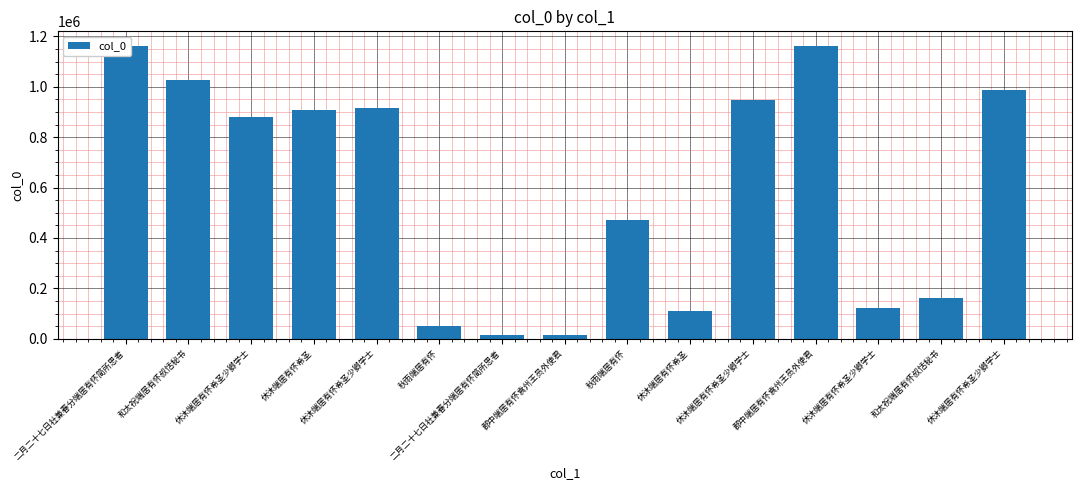

Which has a higher value, 郡中端居有怀袁州王员外使君 or 休沐端居有怀希圣少卿学士?

郡中端居有怀袁州王员外使君